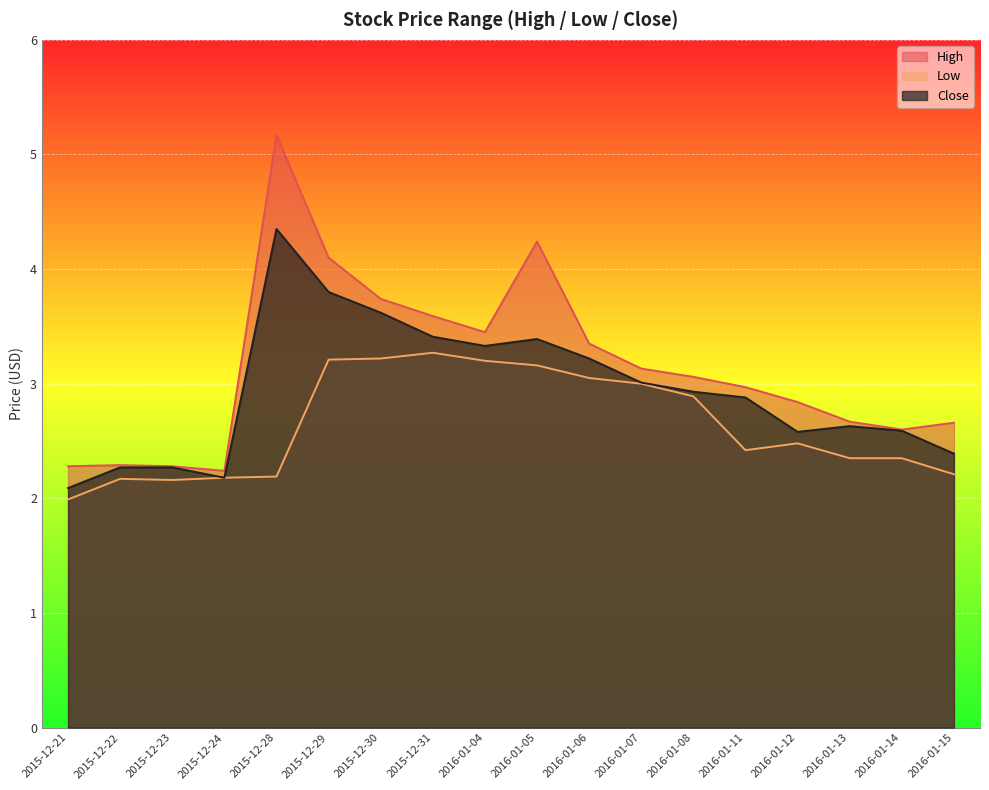

What are all the series names shown in the legend?

High, Low, Close